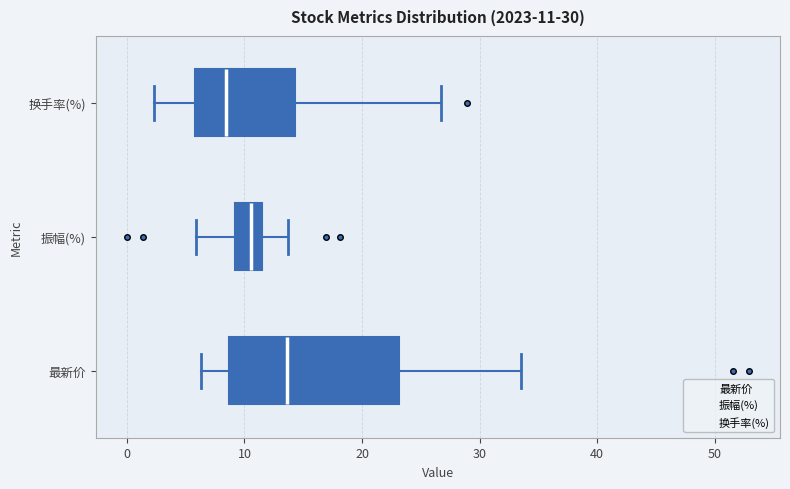

Which box is the widest, from its left edge to its right edge?

最新价